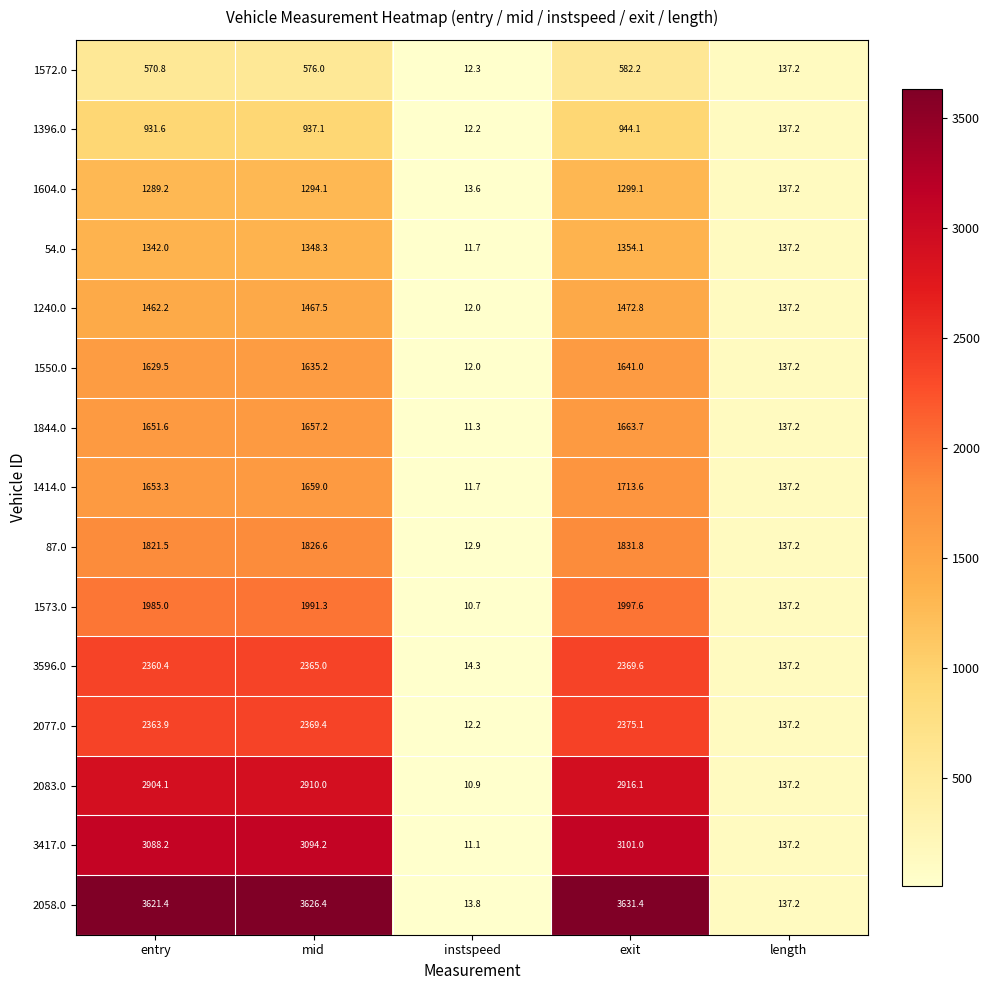

How many series are shown in this chart?

15